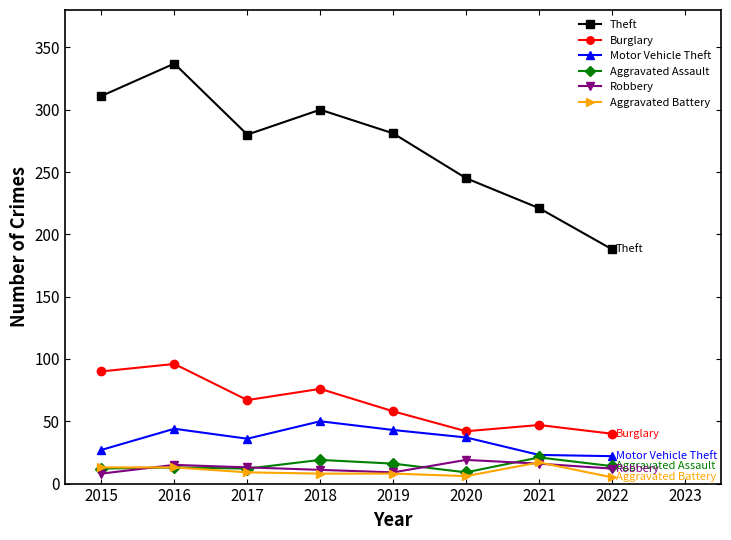

What is the spread (max minus min) of values at 2016?

324